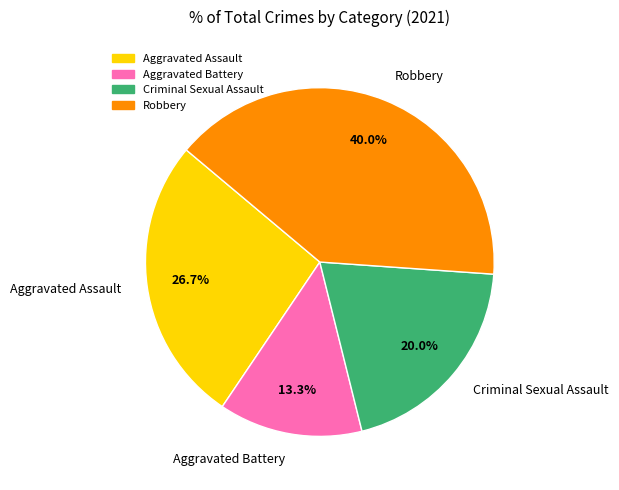

Do Robbery and Aggravated Battery together represent more than half of the pie?

Yes